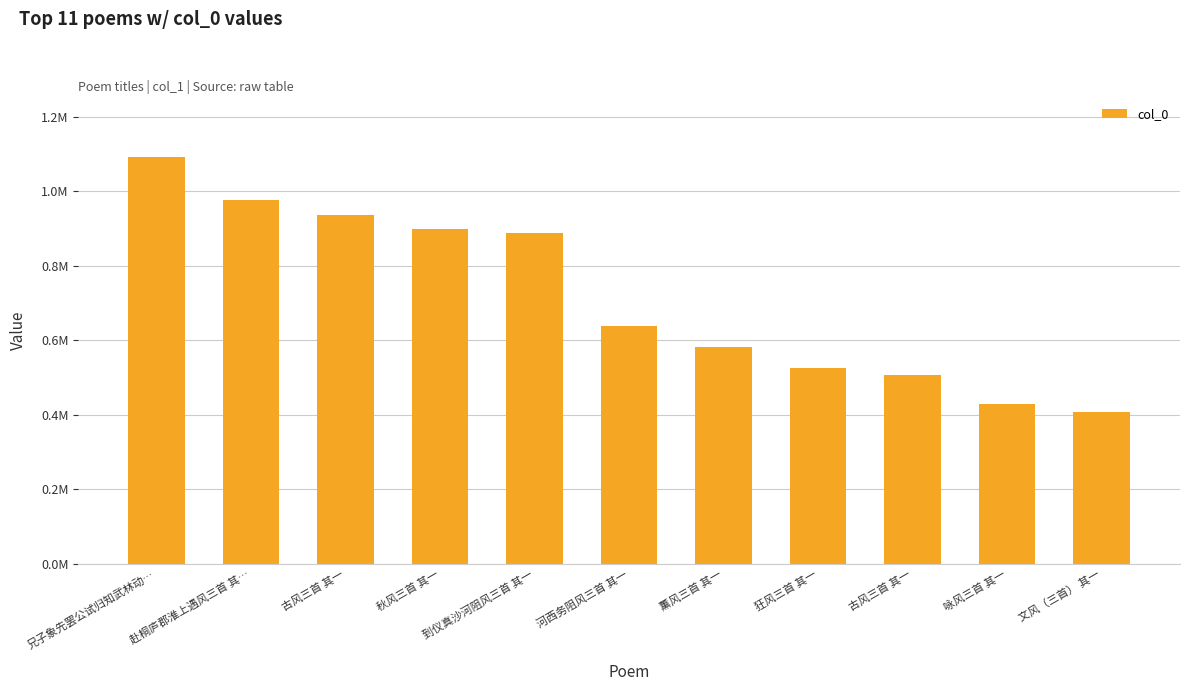

True or false: the data shows 919760 at 薰风三首 其一.

False